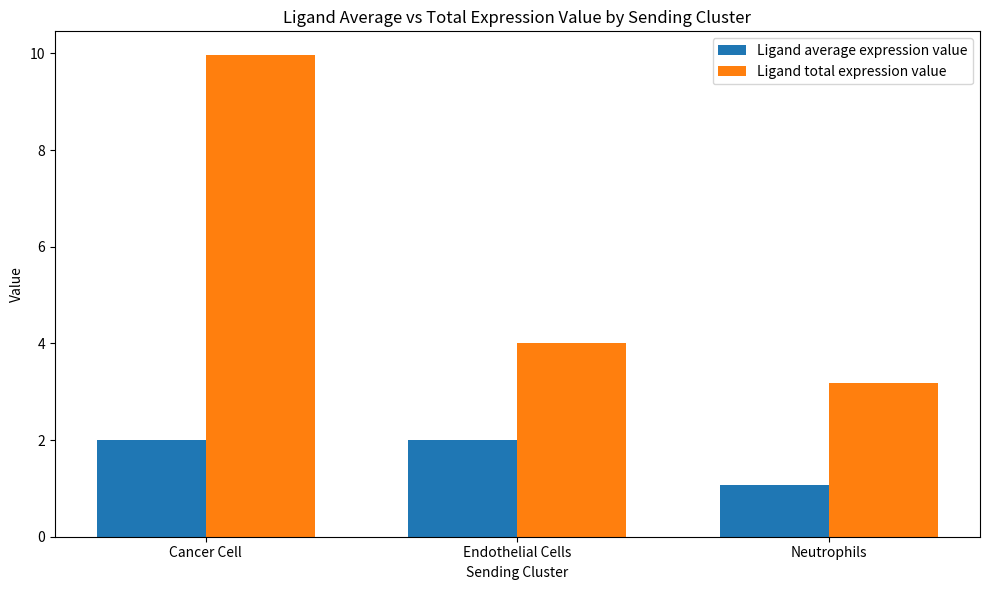

At Neutrophils, list the series in order from smallest to largest.

Ligand average expression value, Ligand total expression value